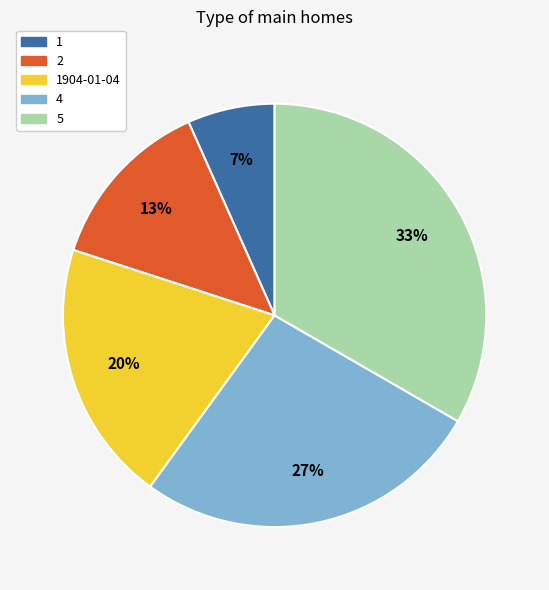

To the nearest percent, what is the combined percentage of 1904-01-04 and 1?

27%